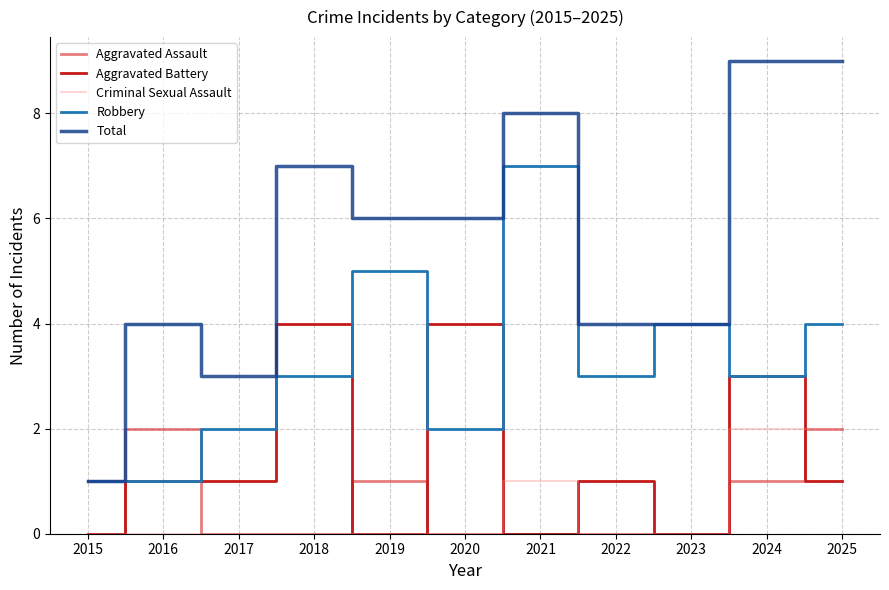

How many Aggravated Battery values are between 0 and 3?

9